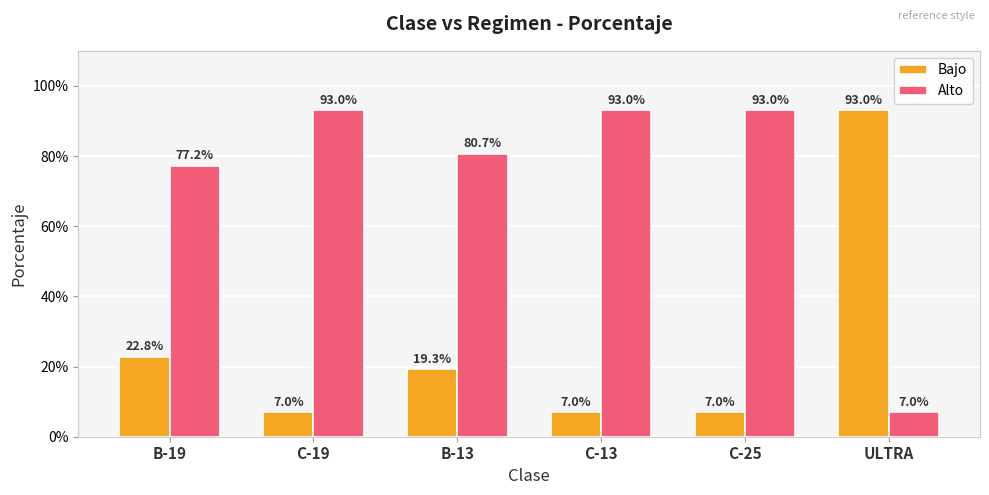

Which series has the widest spread of values?

Bajo